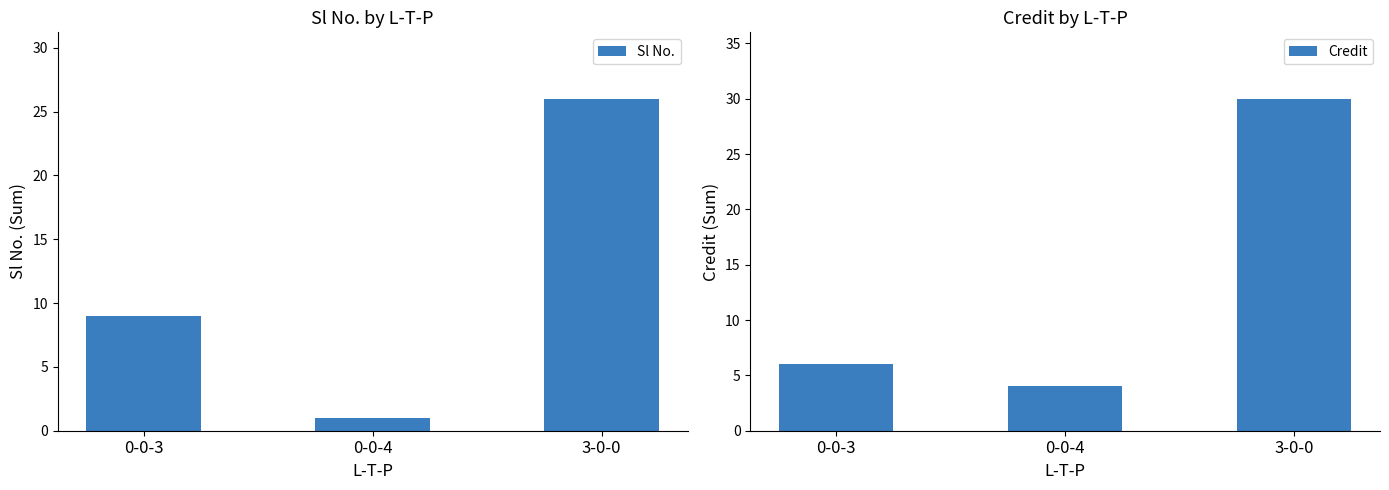

What position from the left is 0-0-4?

2